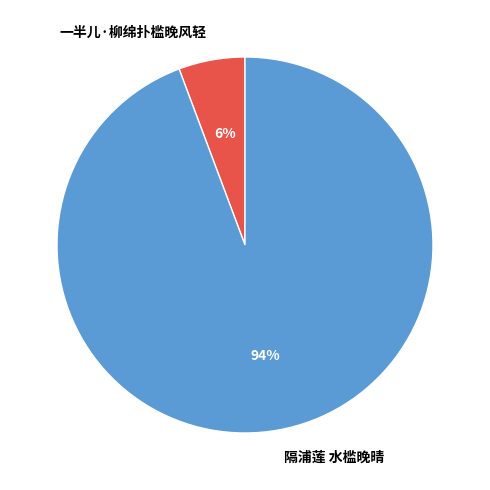

Which slice represents more than half of the pie?

隔浦莲 水槛晚晴